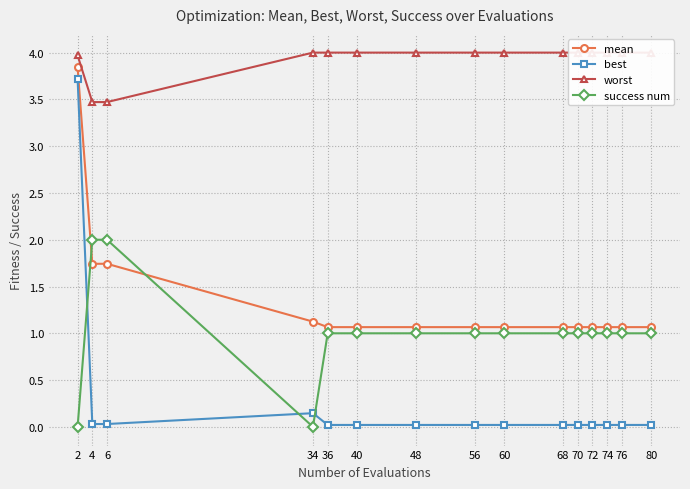

What is the lowest value of the worst series?

3.5